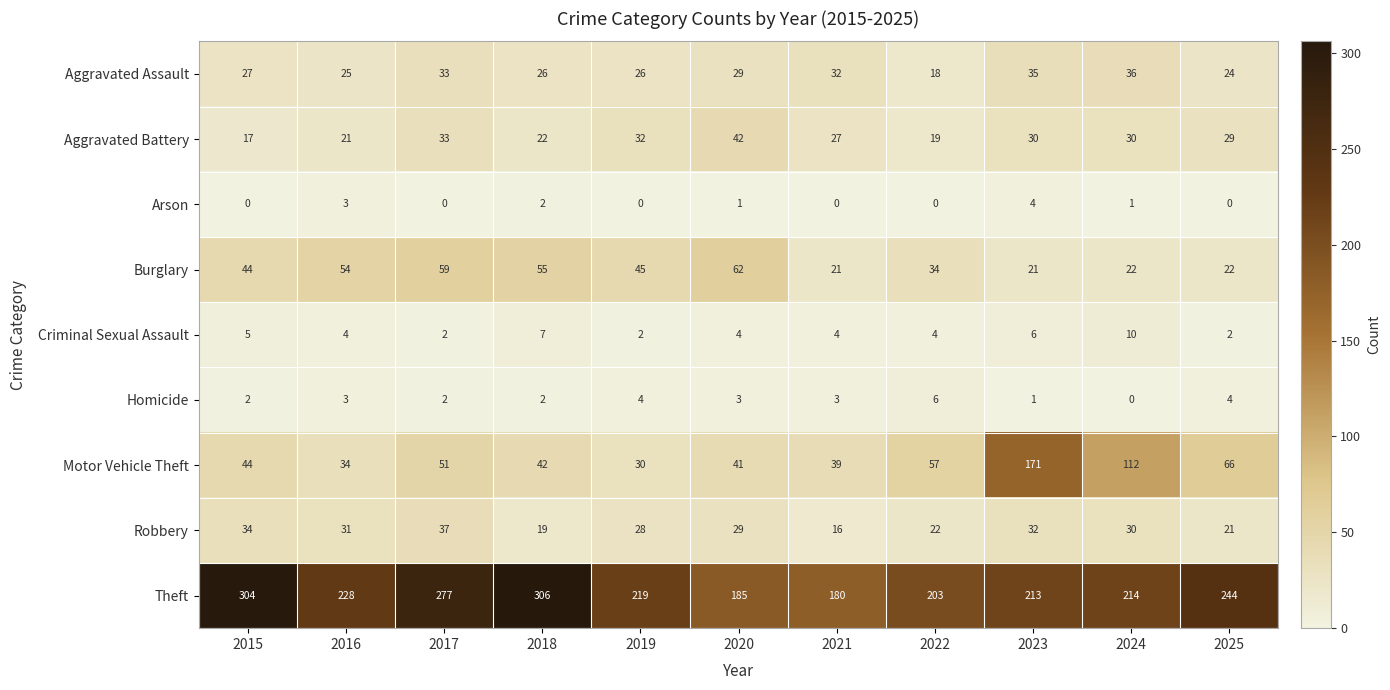

What is the approximate value of Homicide at 2025?

4